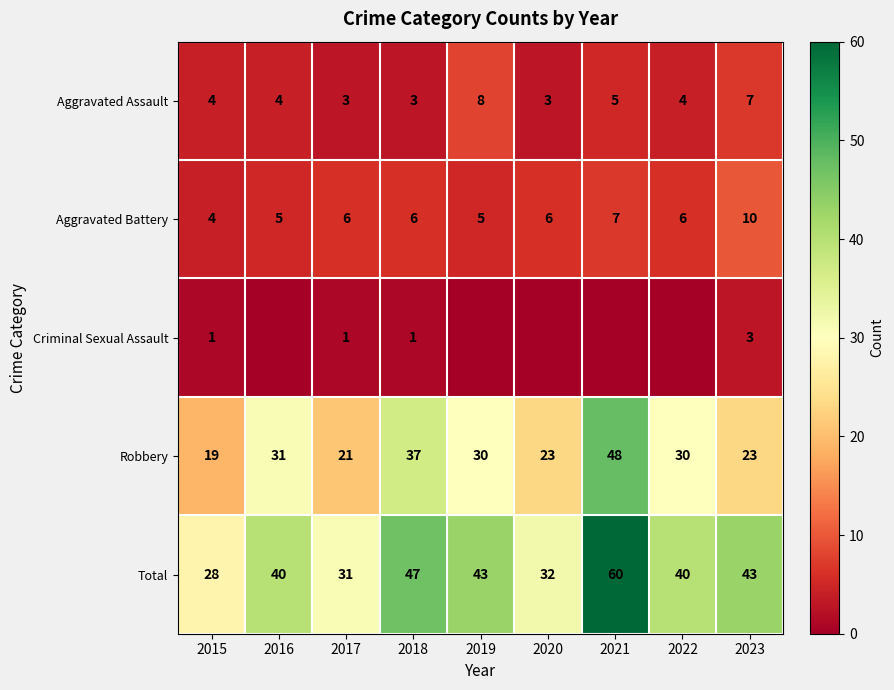

Is it true that Aggravated Battery equals 9 at 2022?

False